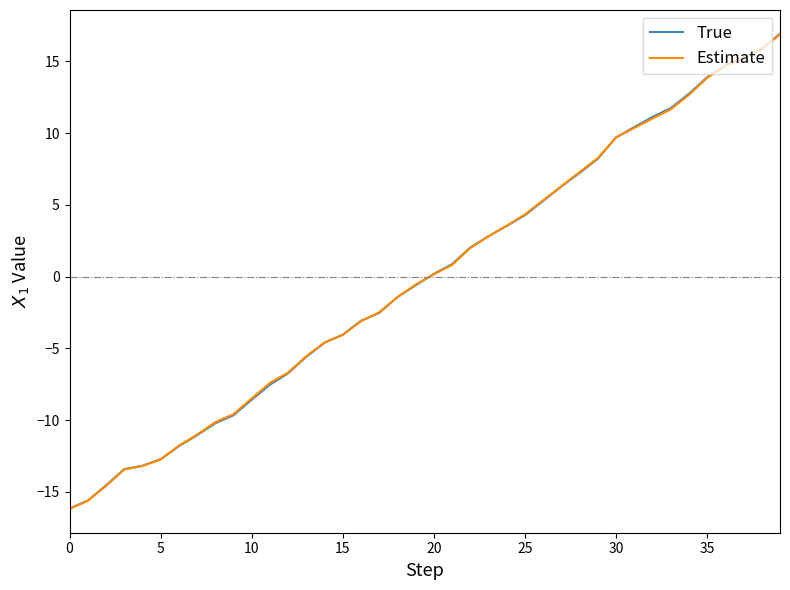

What are all the series names shown in the legend?

True, Estimate